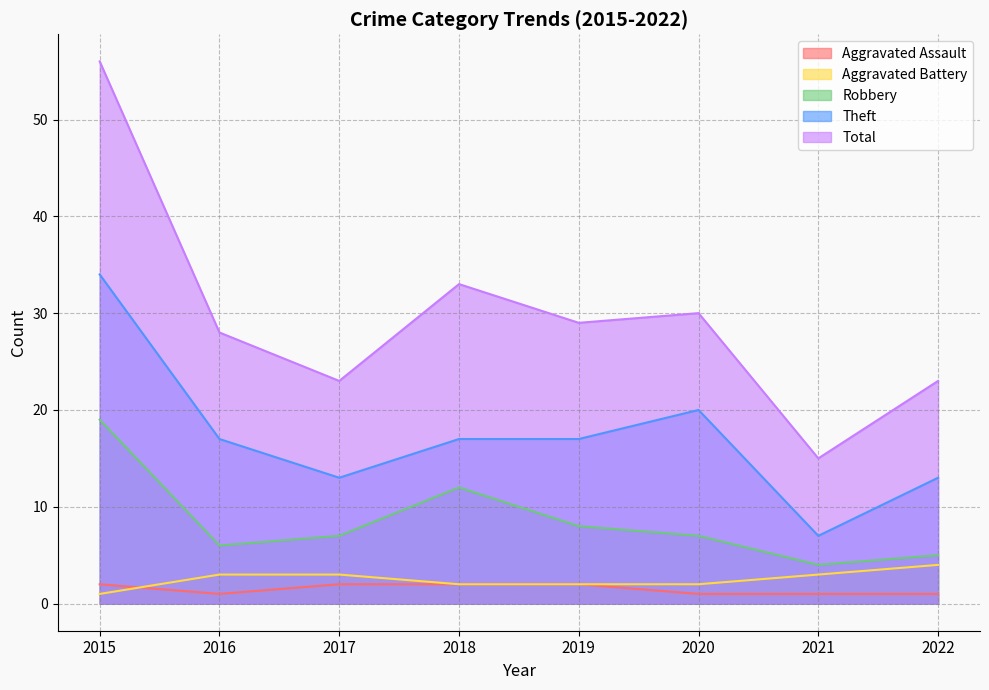

What is the greatest value displayed?

56